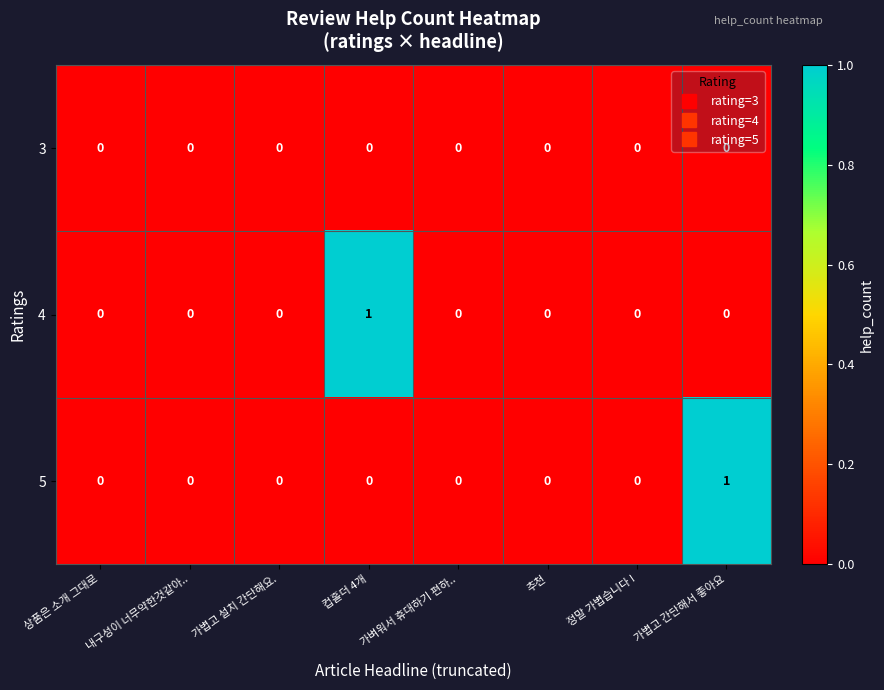

Is the value of 3 at 컵홀더 4개 greater than the value of 5 at 가볍고 간단해서 좋아요?

No